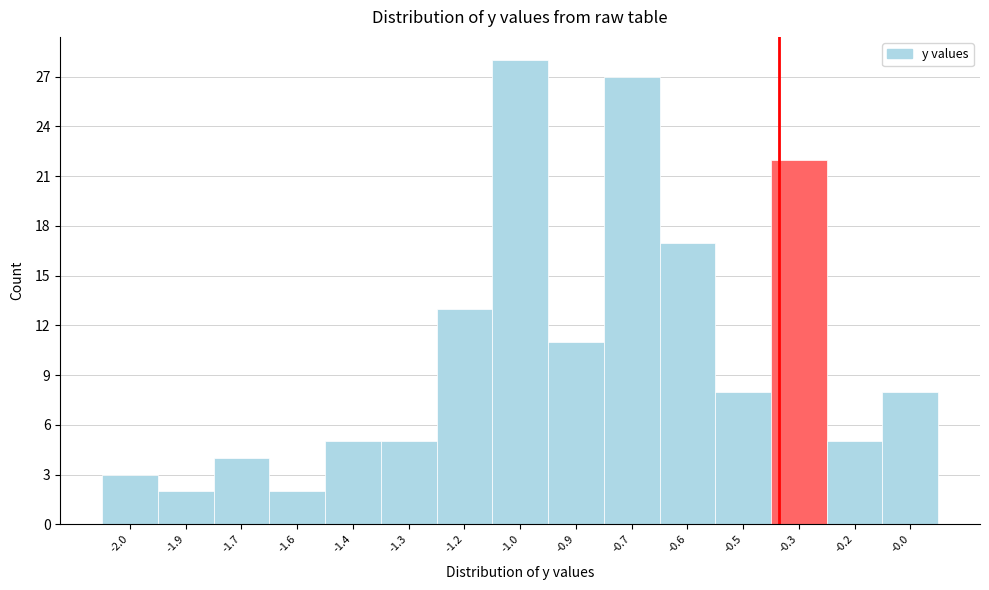

Reading left to right, transcribe all the data shown in this chart.

3	2	4	2	5	5	13	28	11	27	17	8	22	5	8